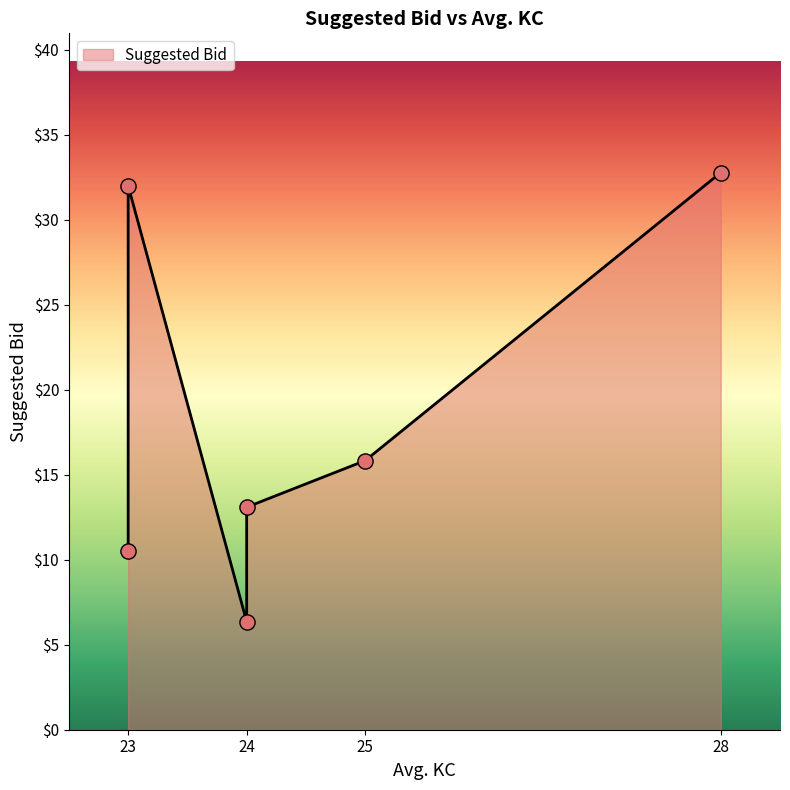

Approximately how many times larger is the value at 23 compared to 23?

0.3